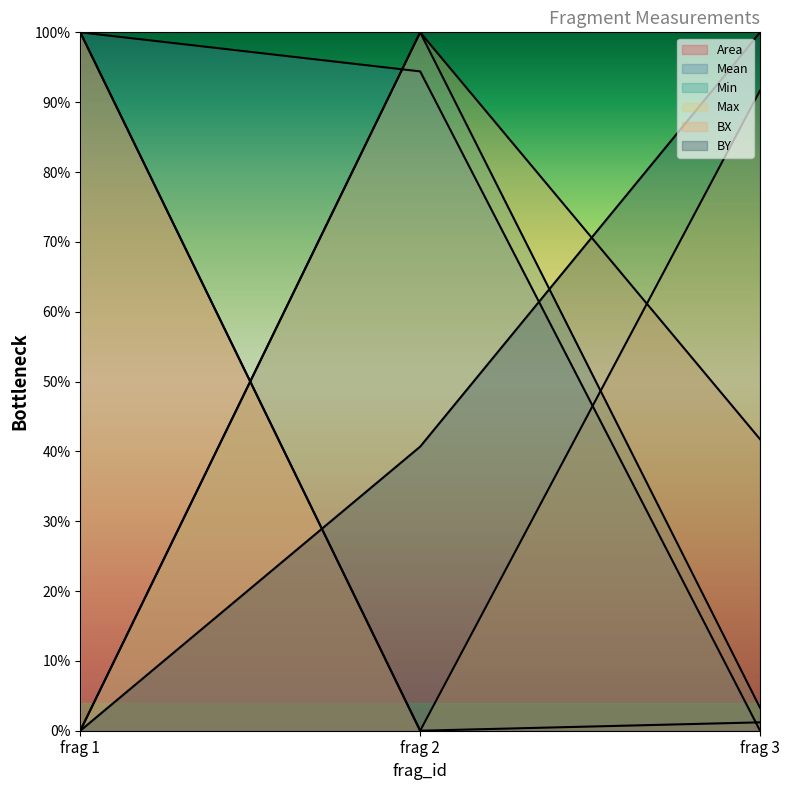

Does the chart display data point markers on the line(s)?

No